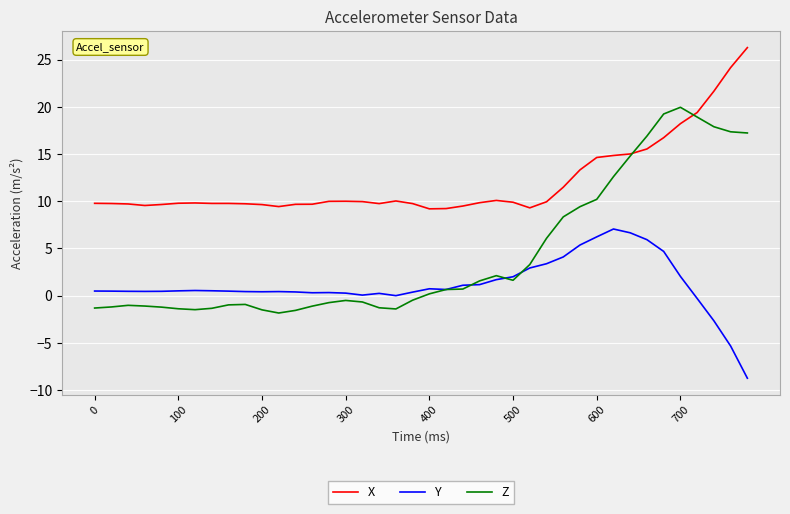

True or false: Y and X intersect in this chart.

False